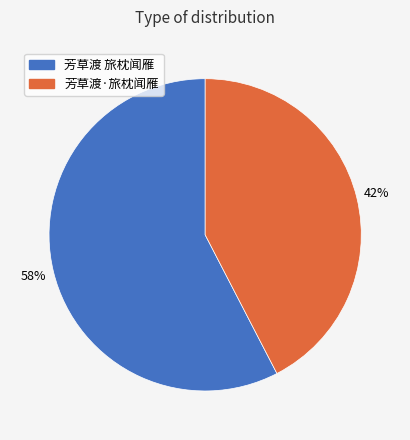

What is the largest slice in the pie chart?

芳草渡 旅枕闻雁